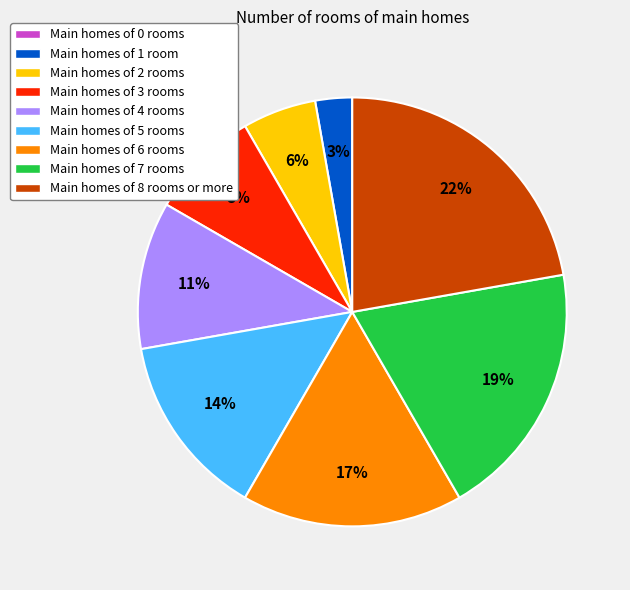

True or false: Main homes of 1 room accounts for 3% of the total.

True